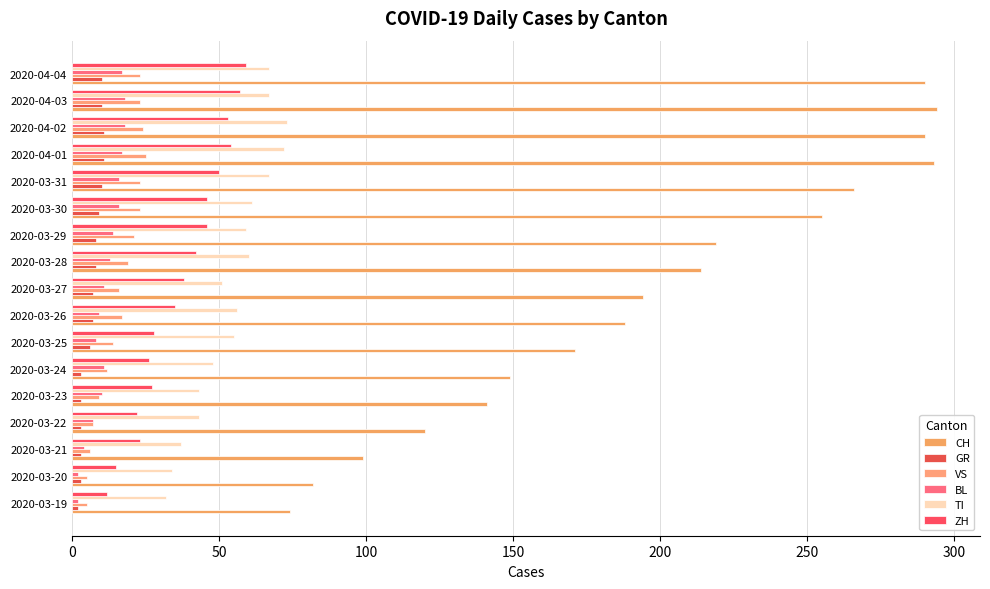

Which series has the largest total across all categories?

CH